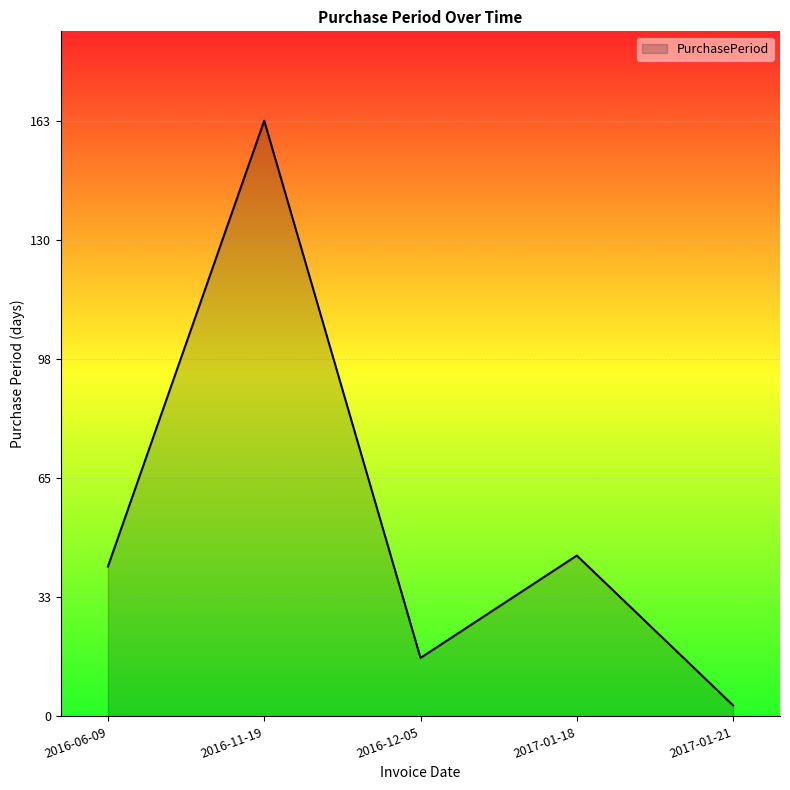

At which category does the data reach its first local valley?

2016-12-05